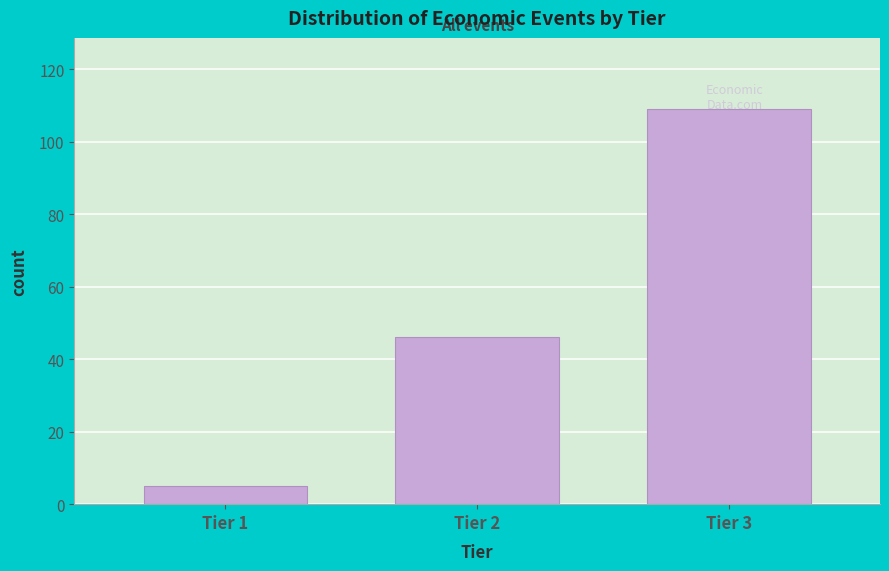

What is the value of the 3rd bar from the left?

109